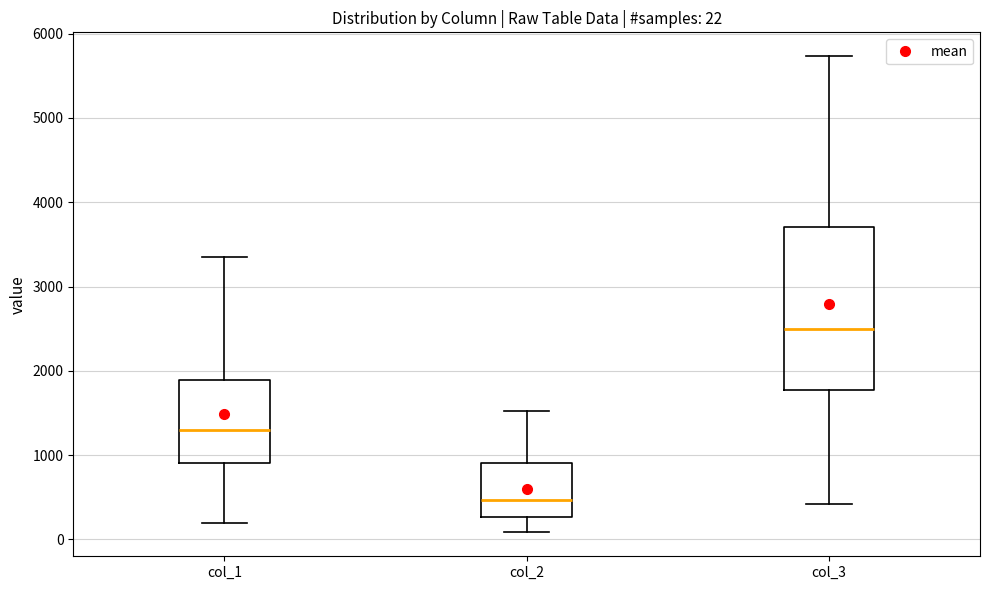

Which box is the tallest, from its lower edge to its upper edge?

col_3